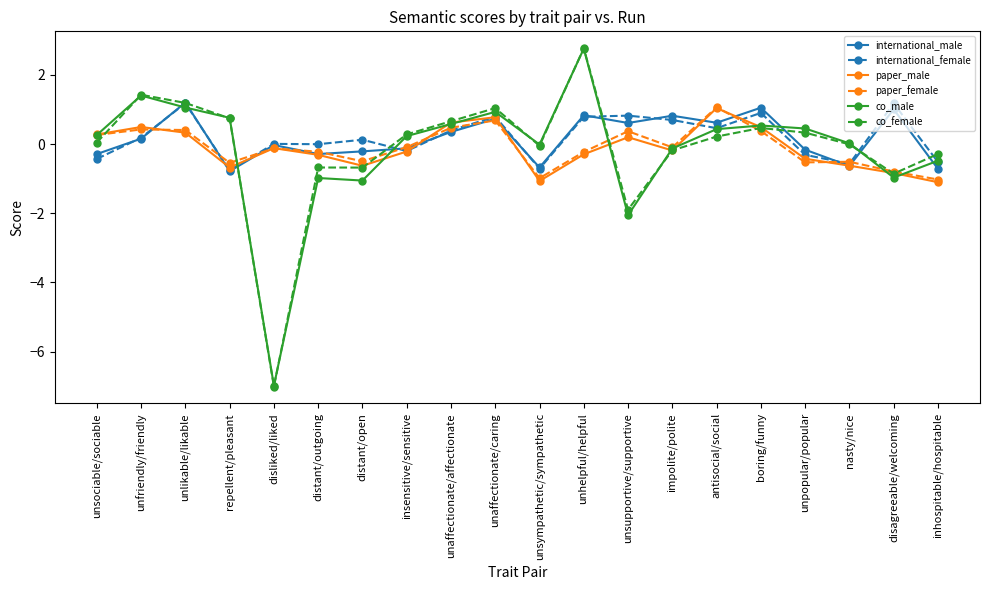

Between disliked/liked and boring/funny, which series saw the biggest shift?

co_male